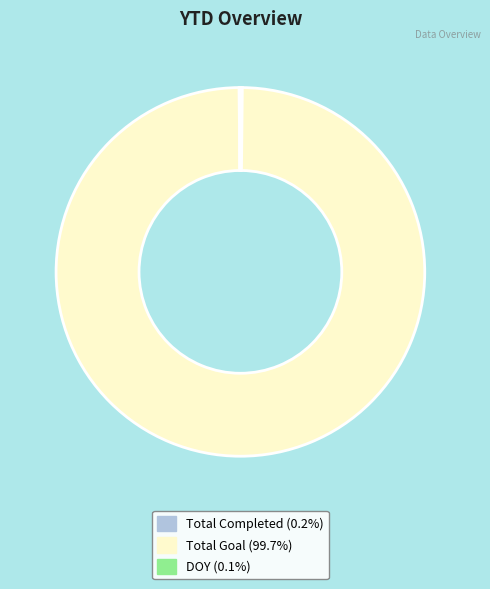

Is there any slice that represents more than half of the pie?

Yes